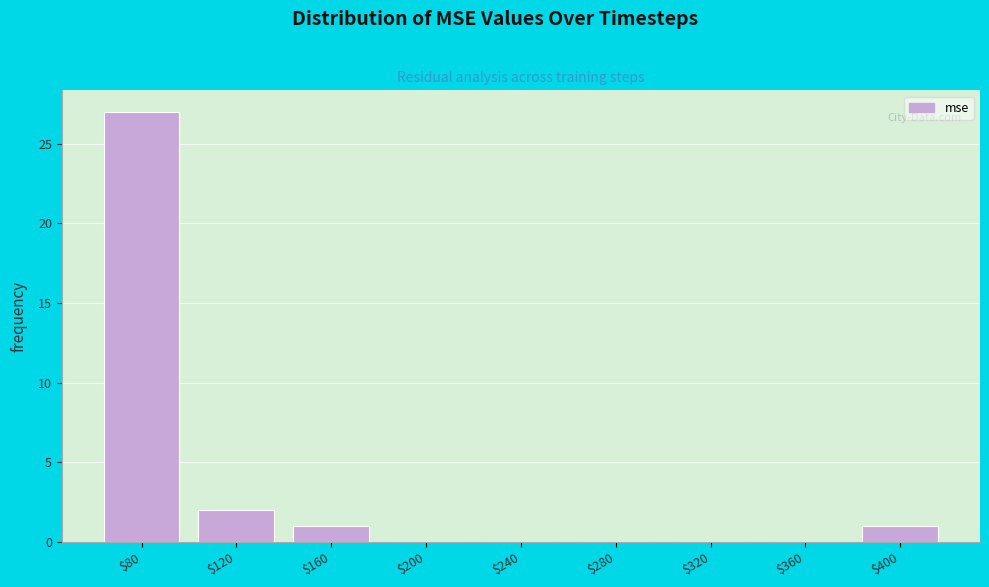

True or false: the data shows 0 at $240.

True